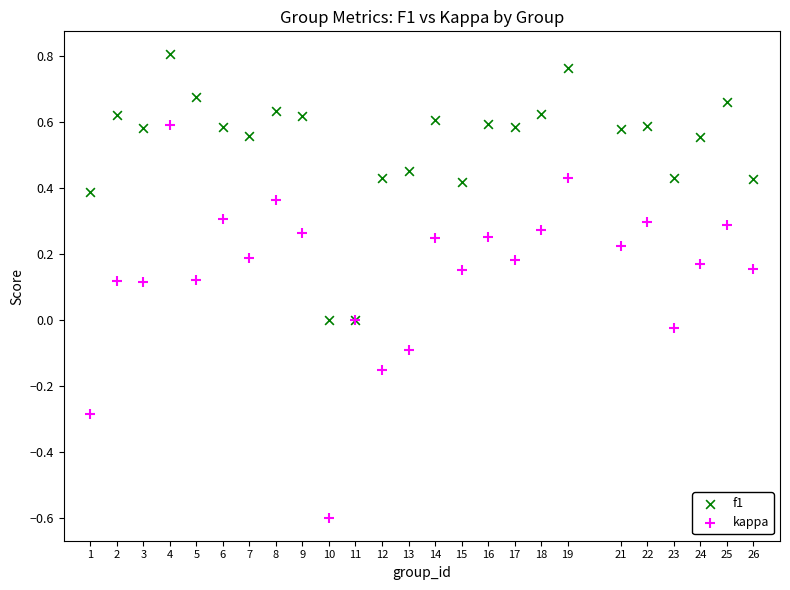

What are all the series names shown in the legend?

f1, kappa